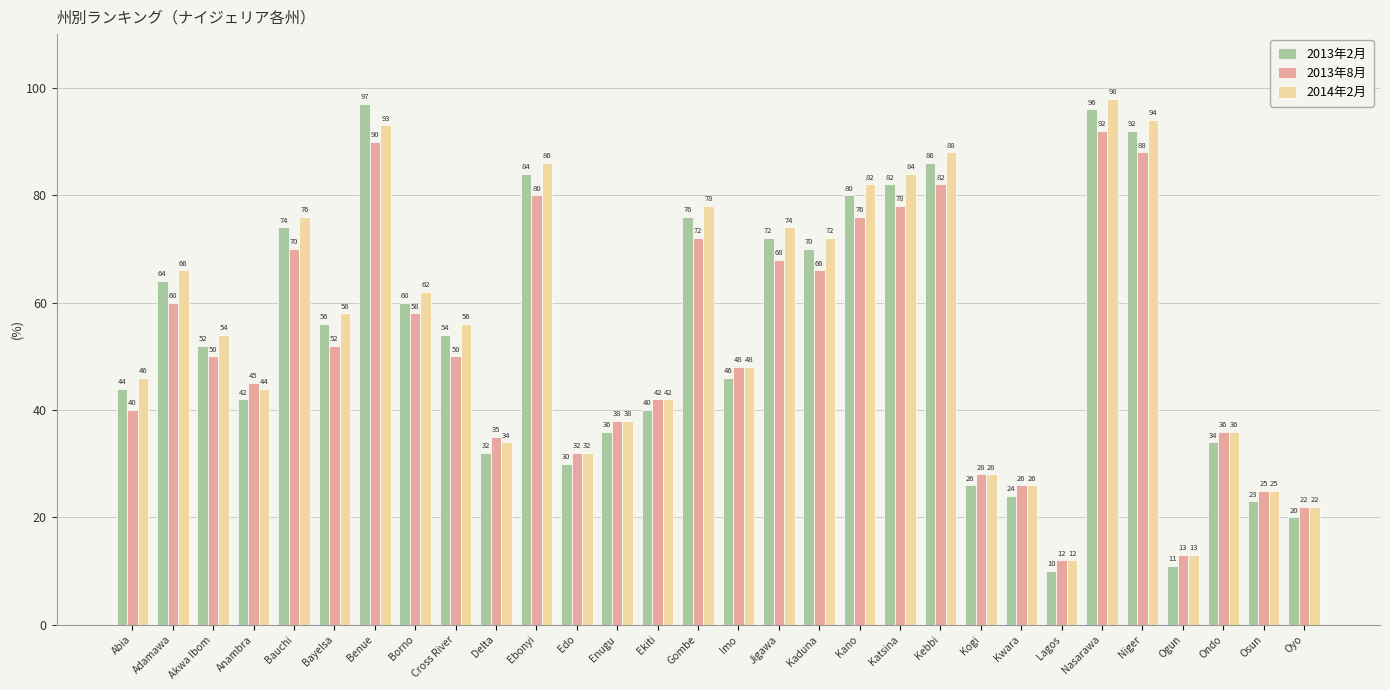

Reading left to right, extract all data points from this chart.

2013年2月: Abia=44	Adamawa=64	Akwa Ibom=52	Anambra=42	Bauchi=74	Bayelsa=56	Benue=97	Borno=60	Cross River=54	Delta=32	Ebonyi=84	Edo=30	Enugu=36	Ekiti=40	Gombe=76	Imo=46	Jigawa=72	Kaduna=70	Kano=80	Katsina=82	Kebbi=86	Kogi=26	Kwara=24	Lagos=10	Nasarawa=96	Niger=92	Ogun=11	Ondo=34	Osun=23	Oyo=20
2013年8月: Abia=40	Adamawa=60	Akwa Ibom=50	Anambra=45	Bauchi=70	Bayelsa=52	Benue=90	Borno=58	Cross River=50	Delta=35	Ebonyi=80	Edo=32	Enugu=38	Ekiti=42	Gombe=72	Imo=48	Jigawa=68	Kaduna=66	Kano=76	Katsina=78	Kebbi=82	Kogi=28	Kwara=26	Lagos=12	Nasarawa=92	Niger=88	Ogun=13	Ondo=36	Osun=25	Oyo=22
2014年2月: Abia=46	Adamawa=66	Akwa Ibom=54	Anambra=44	Bauchi=76	Bayelsa=58	Benue=93	Borno=62	Cross River=56	Delta=34	Ebonyi=86	Edo=32	Enugu=38	Ekiti=42	Gombe=78	Imo=48	Jigawa=74	Kaduna=72	Kano=82	Katsina=84	Kebbi=88	Kogi=28	Kwara=26	Lagos=12	Nasarawa=98	Niger=94	Ogun=13	Ondo=36	Osun=25	Oyo=22